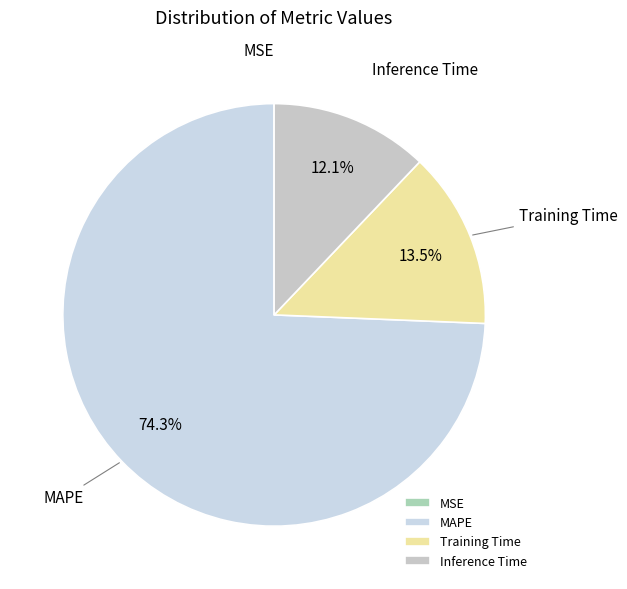

To the nearest percent, what is the difference between the largest and smallest slice percentages?

74%